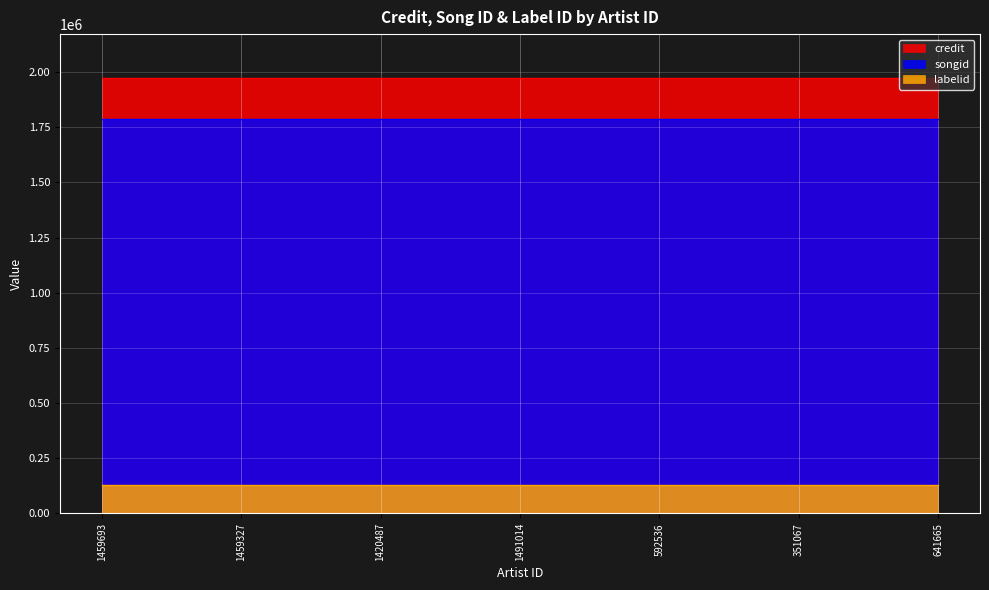

What is the value of the songid point at the 3rd from the left?

1786204